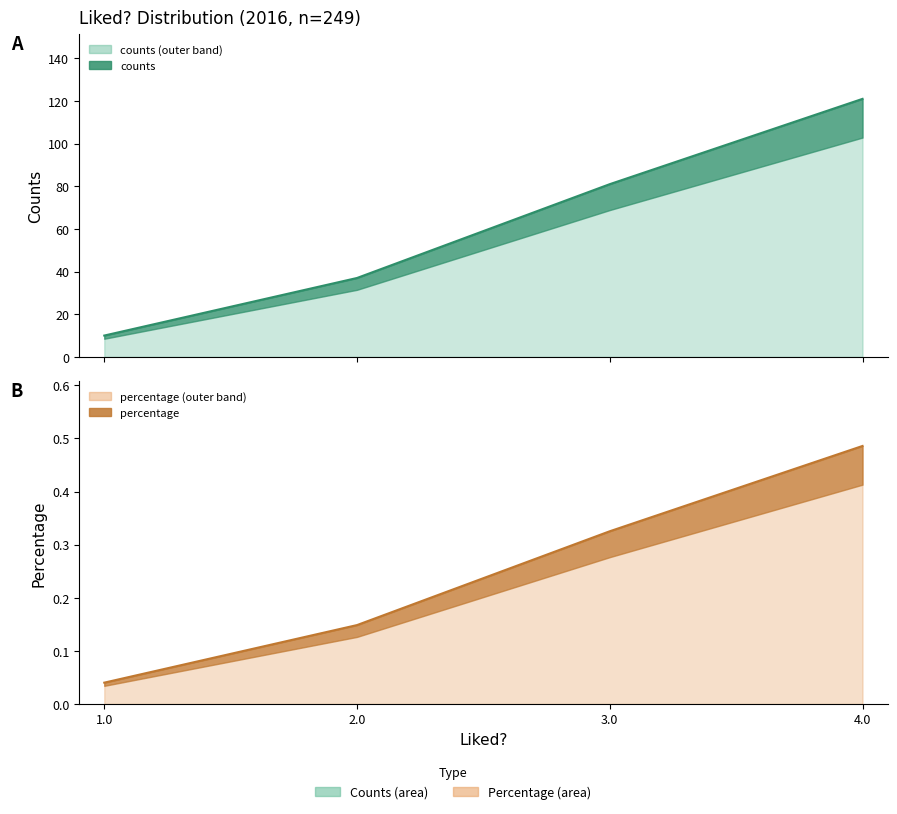

True or false: percentage and counts cross at least once.

False